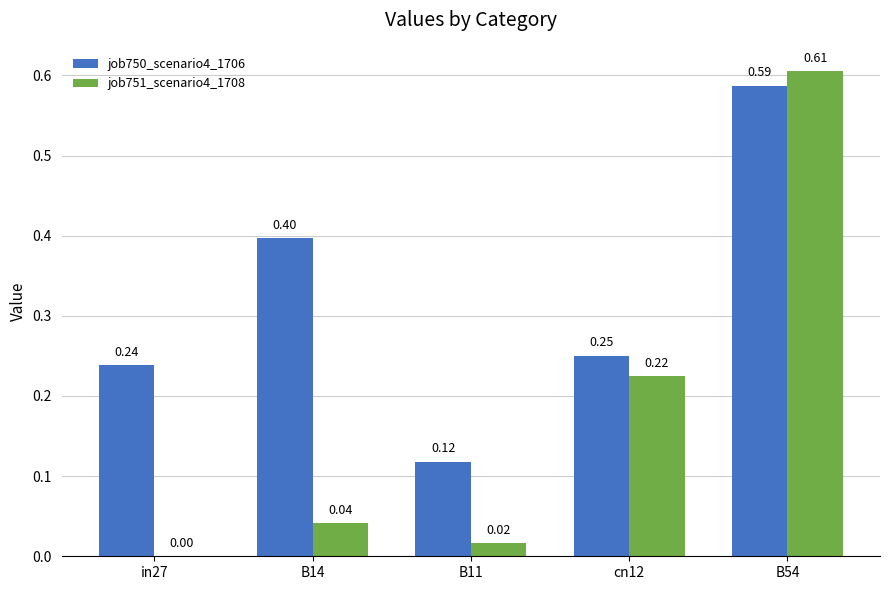

Is the value of job751_scenario4_1708 at B54 greater than the value of job750_scenario4_1706 at B14?

Yes